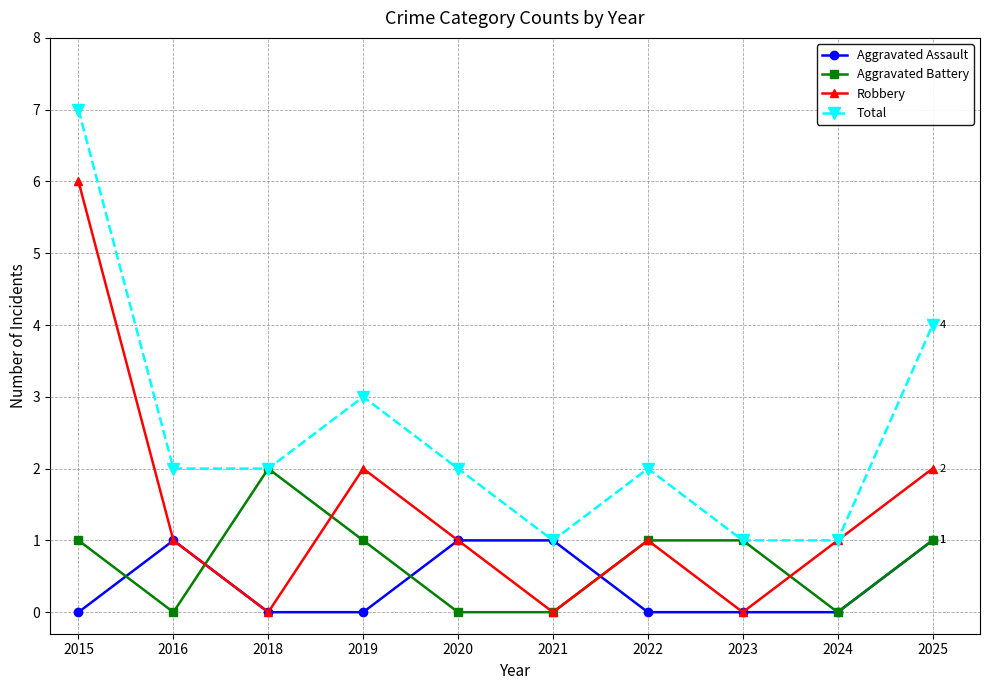

What are all the series names shown in the legend?

Aggravated Assault, Aggravated Battery, Robbery, Total